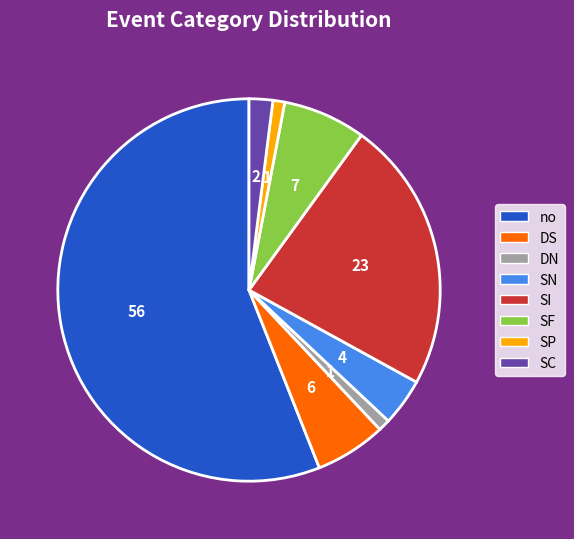

How many slices are in this pie chart?

8